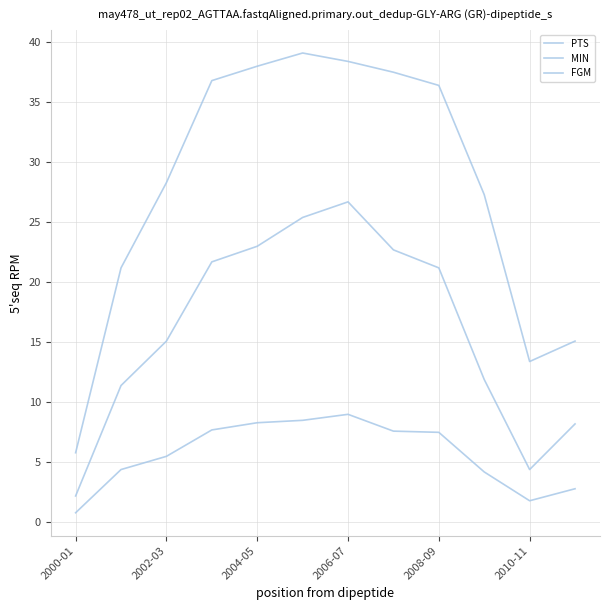

What is the smallest value displayed?

0.8